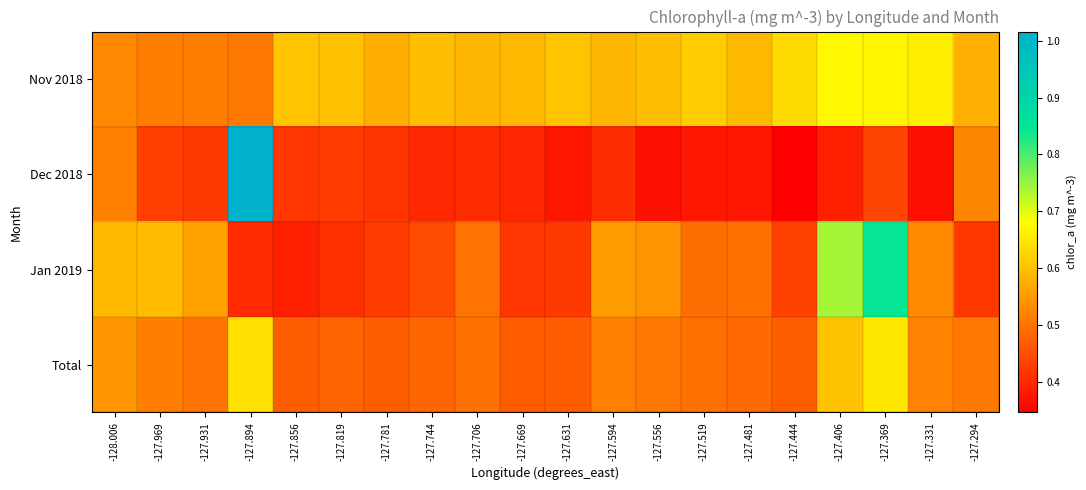

Reading left to right, extract all data points from this chart.

Nov 2018: -128.006=0.5	-127.969=0.5	-127.931=0.5	-127.894=0.5	-127.856=0.6	-127.819=0.6	-127.781=0.6	-127.744=0.6	-127.706=0.6	-127.669=0.6	-127.631=0.6	-127.594=0.6	-127.556=0.6	-127.519=0.6	-127.481=0.6	-127.444=0.6	-127.406=0.7	-127.369=0.7	-127.331=0.7	-127.294=0.6
Dec 2018: -128.006=0.5	-127.969=0.4	-127.931=0.4	-127.894=1.0	-127.856=0.4	-127.819=0.4	-127.781=0.4	-127.744=0.4	-127.706=0.4	-127.669=0.4	-127.631=0.4	-127.594=0.4	-127.556=0.4	-127.519=0.4	-127.481=0.4	-127.444=0.3	-127.406=0.4	-127.369=0.4	-127.331=0.4	-127.294=0.5
Jan 2019: -128.006=0.6	-127.969=0.6	-127.931=0.6	-127.894=0.4	-127.856=0.4	-127.819=0.4	-127.781=0.4	-127.744=0.4	-127.706=0.5	-127.669=0.4	-127.631=0.4	-127.594=0.6	-127.556=0.5	-127.519=0.5	-127.481=0.5	-127.444=0.4	-127.406=0.7	-127.369=0.8	-127.331=0.5	-127.294=0.4
Total: -128.006=0.5	-127.969=0.5	-127.931=0.5	-127.894=0.6	-127.856=0.5	-127.819=0.5	-127.781=0.5	-127.744=0.5	-127.706=0.5	-127.669=0.5	-127.631=0.5	-127.594=0.5	-127.556=0.5	-127.519=0.5	-127.481=0.5	-127.444=0.5	-127.406=0.6	-127.369=0.7	-127.331=0.5	-127.294=0.5